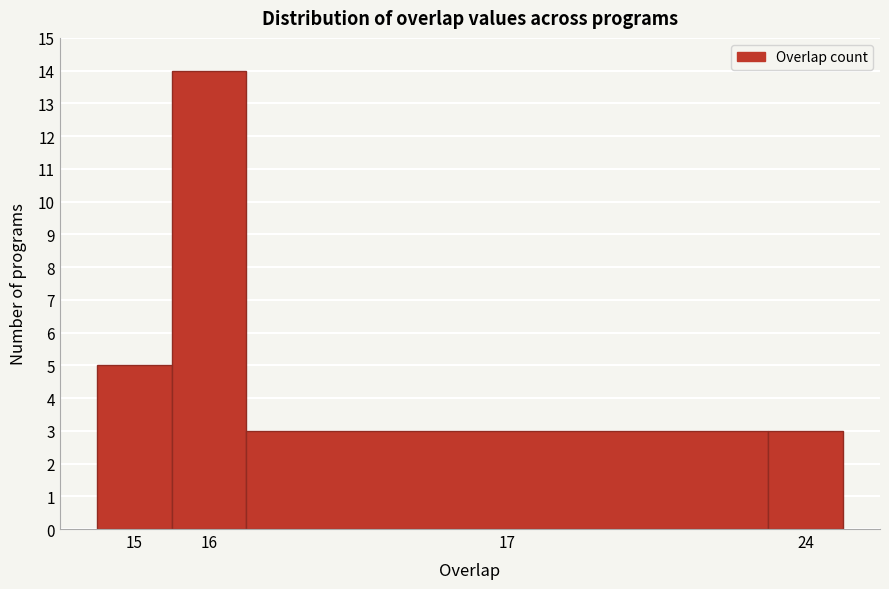

Reading left to right, list all the values displayed in this chart.

15=5	16=14	17=3	24=3